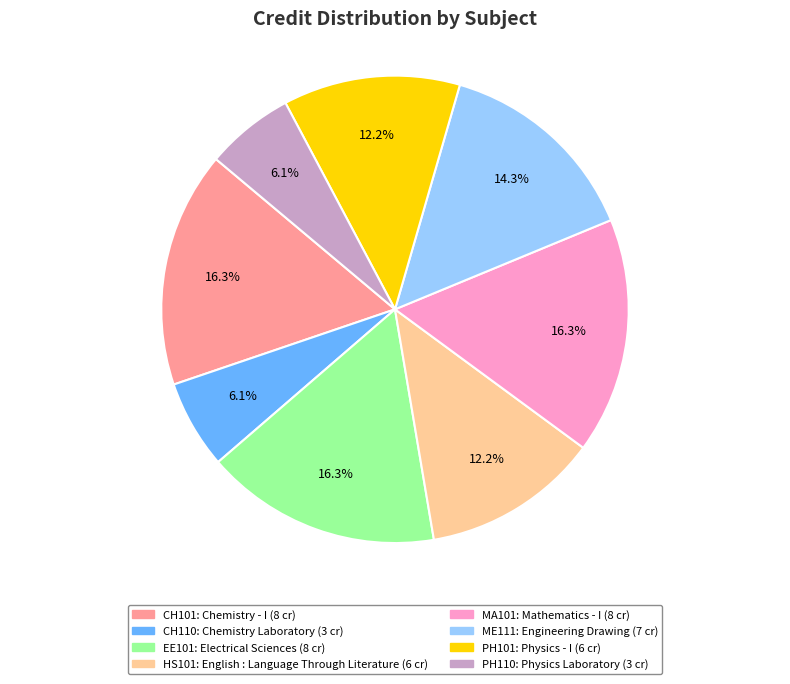

What is the ratio of the value at ME111 to the value at PH110?

2.3